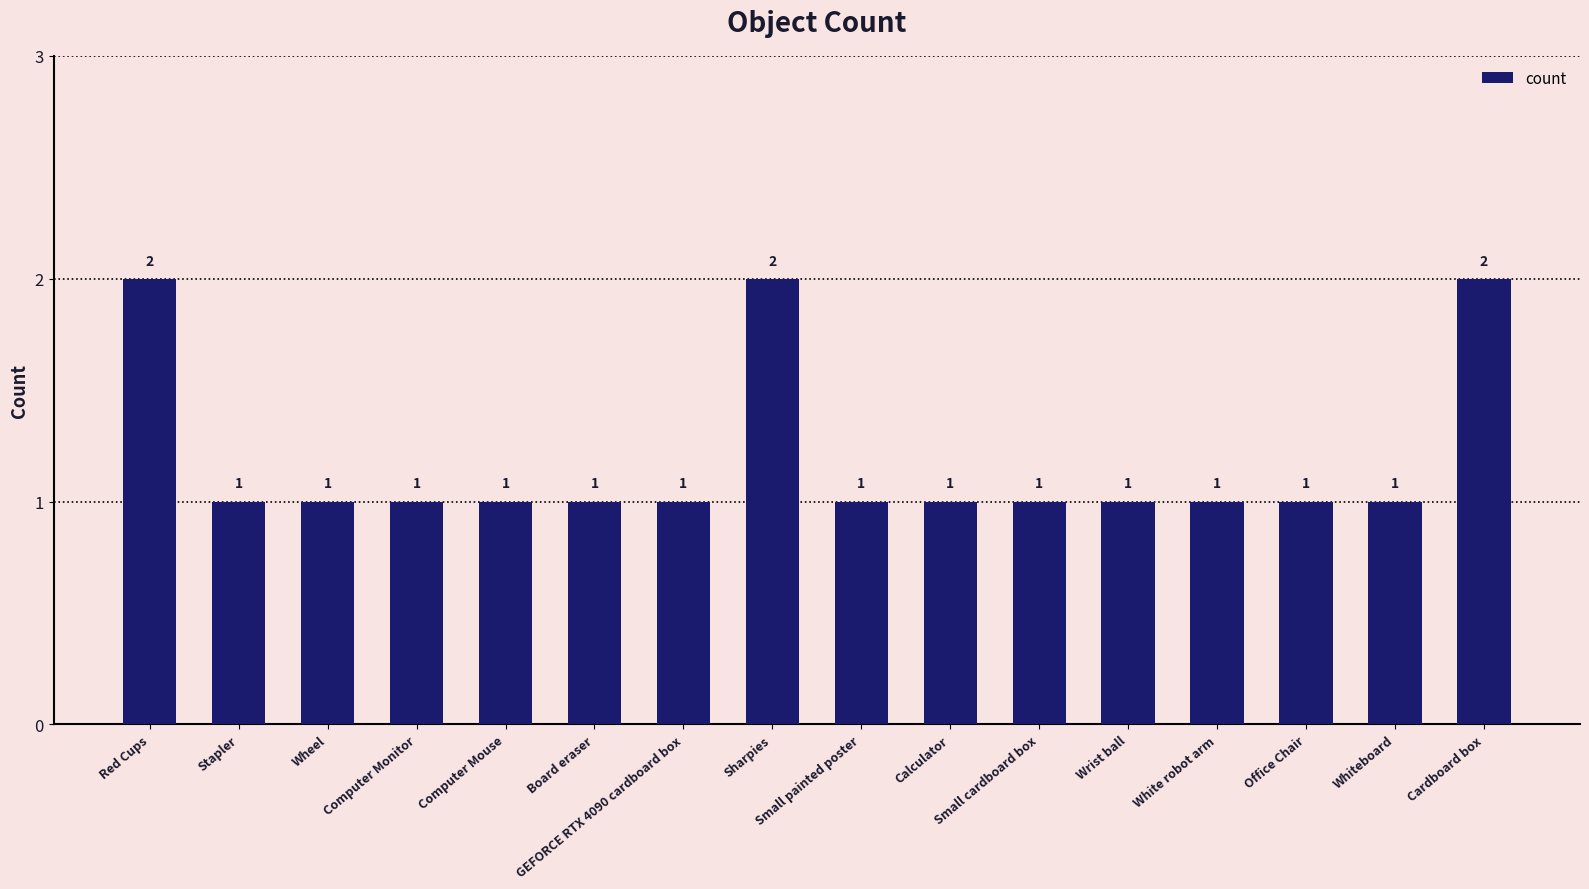

Count the number of values greater than 1.

3